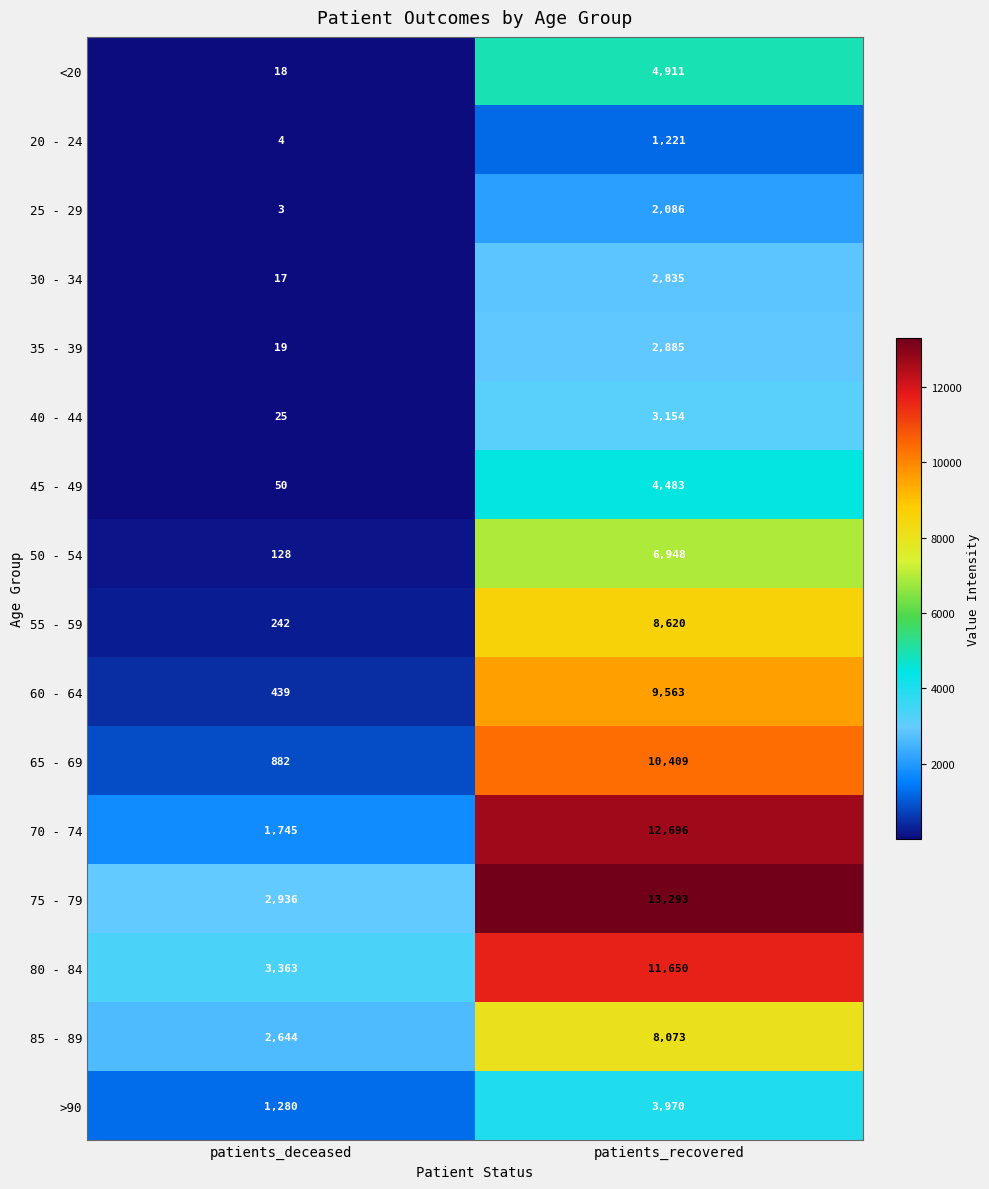

How many values in the 70 - 74 series are below 12696?

1